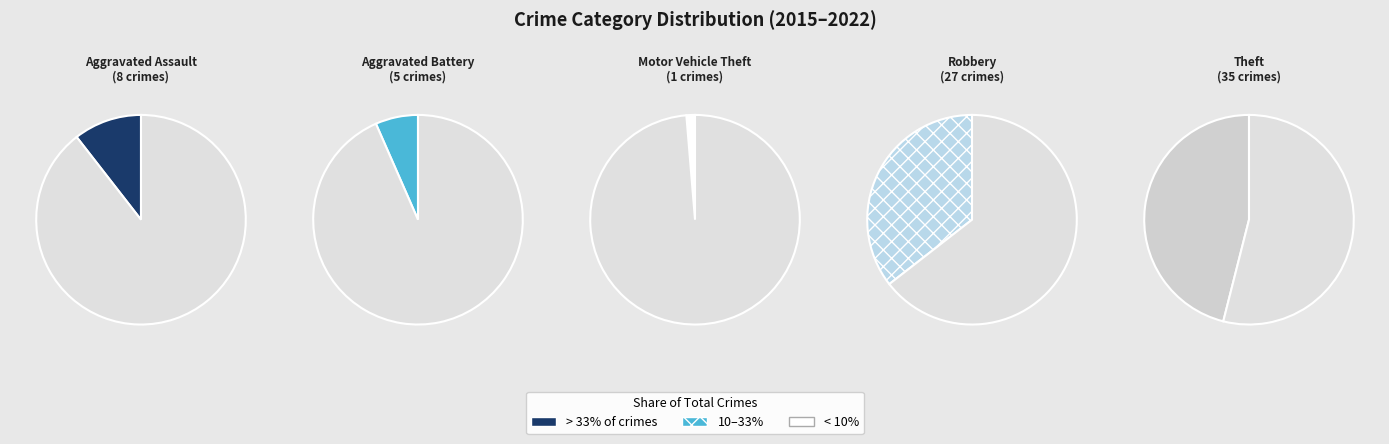

What percentage is NOT represented by Theft?

53.9%